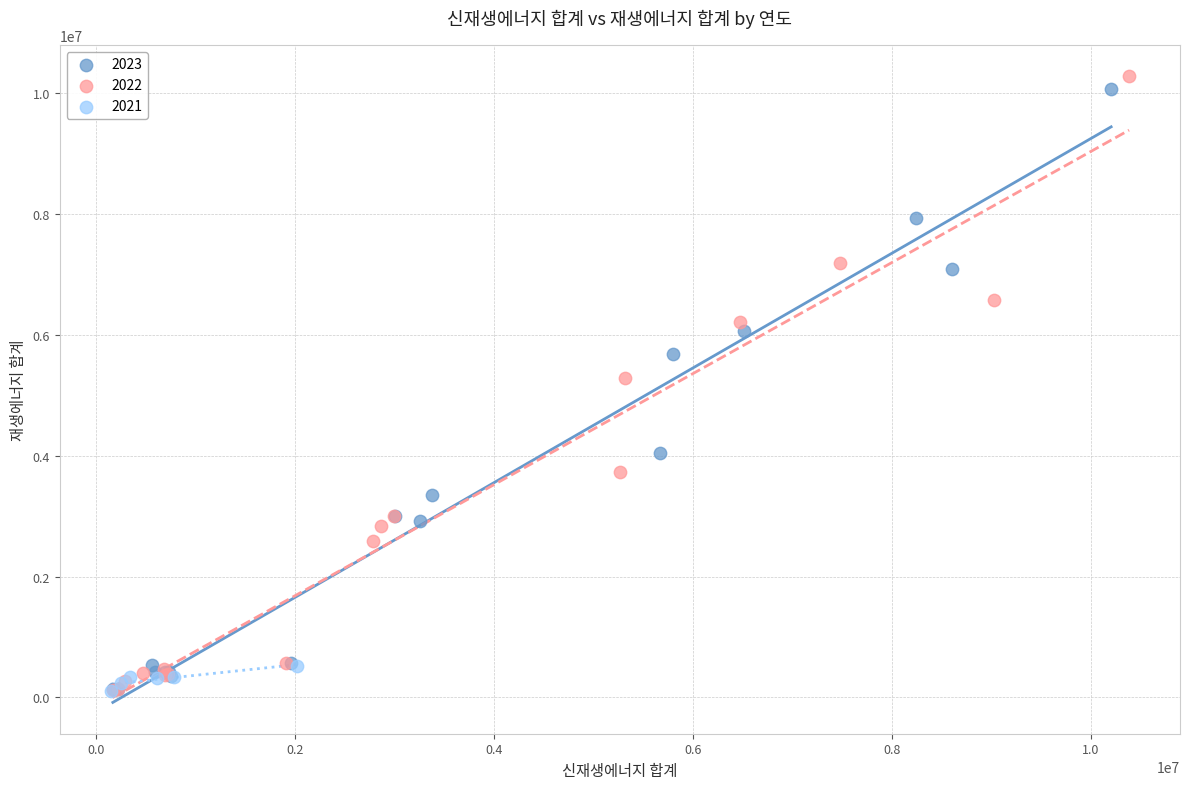

Which series has the largest Y range (max minus min)?

2022